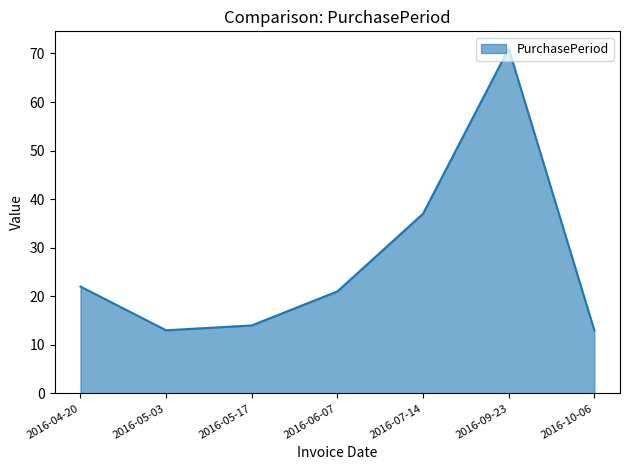

What position from the right is 2016-10-06?

1